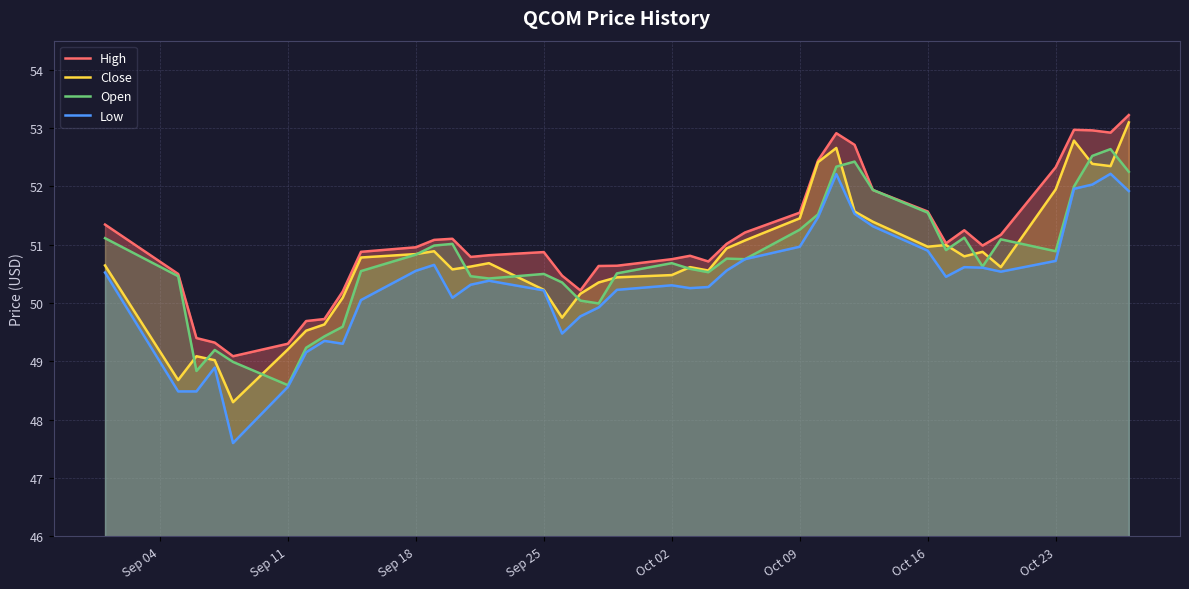

Which category has the lowest value in the Open series?

Sep 11